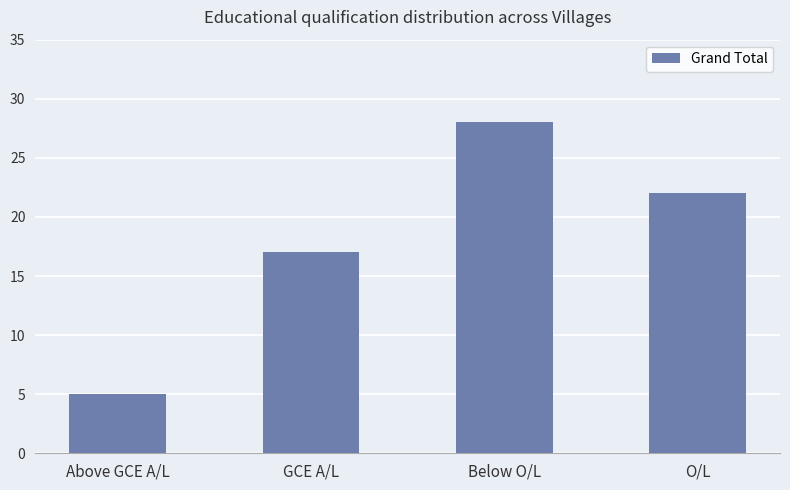

Reading left to right, what are all the values shown in this chart?

Above GCE A/L=5	GCE A/L=17	Below O/L=28	O/L=22